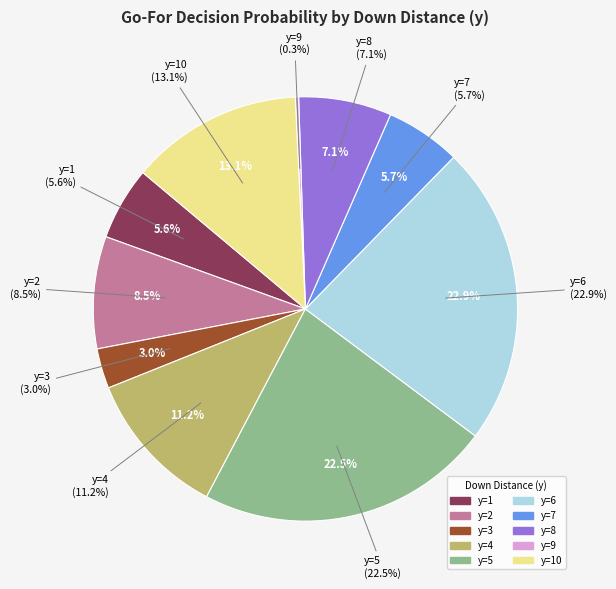

To the nearest percent, what is the average slice percentage?

10%